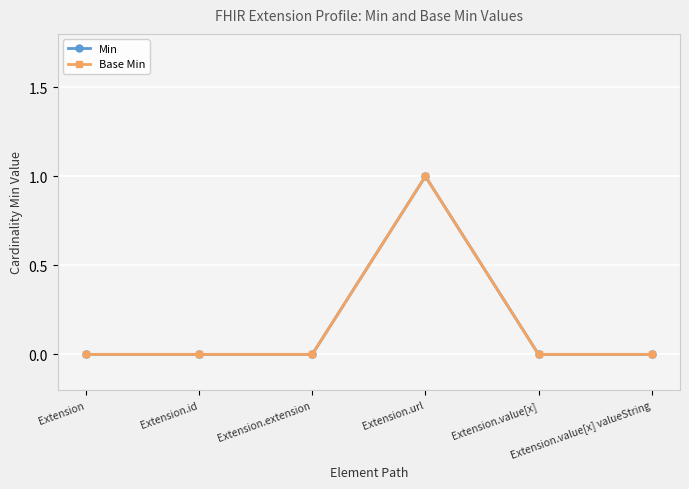

Which series has the largest total across all categories?

Min